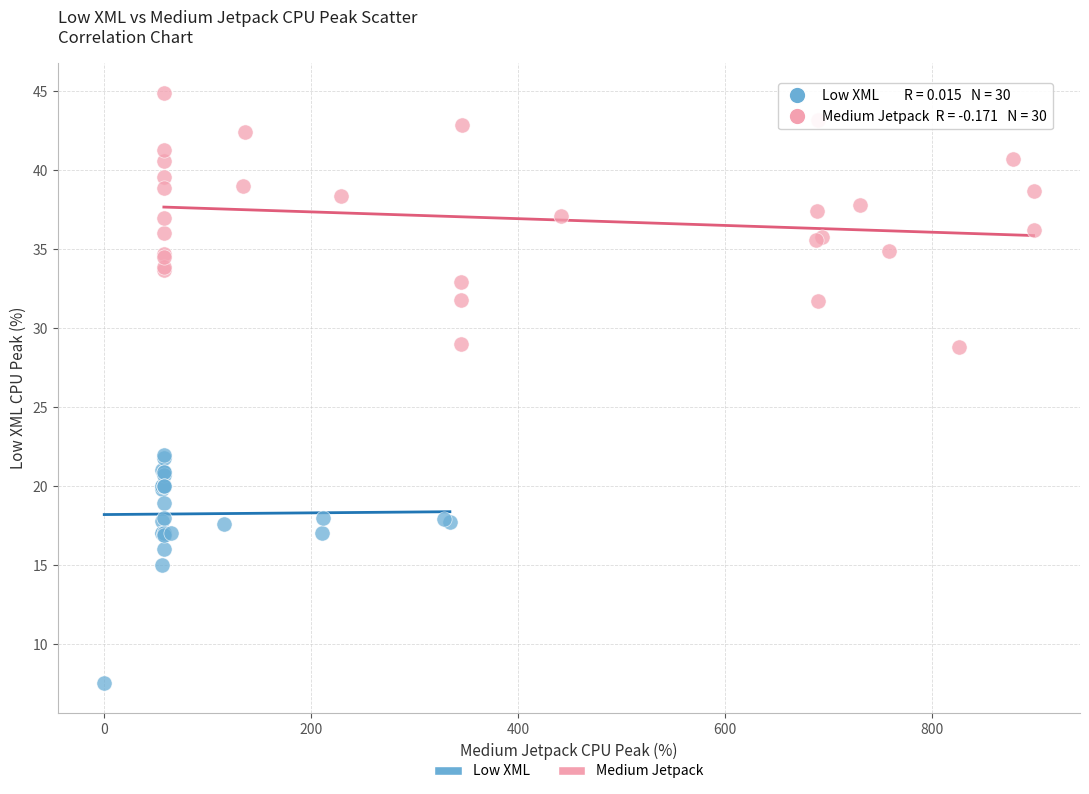

Which series contains the lowest Y value?

Low XML